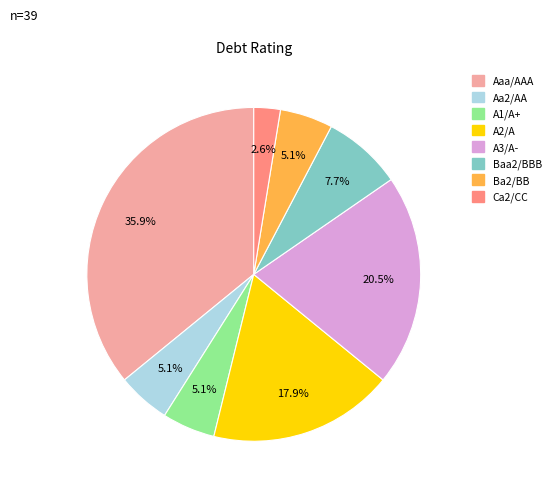

How much of the chart is everything except A3/A-?

79.5%